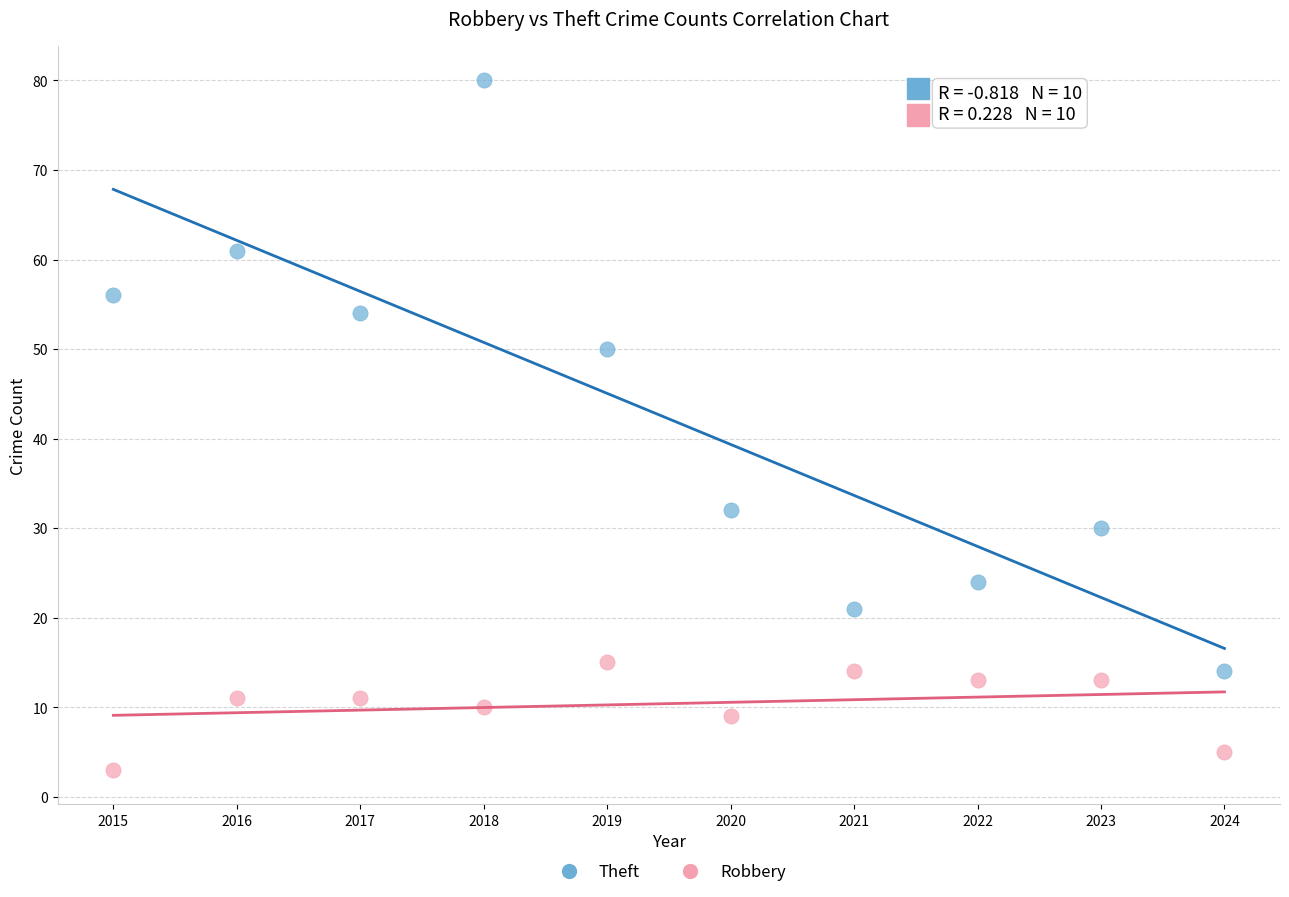

In the Theft series, what Y value is closest to 47?

50